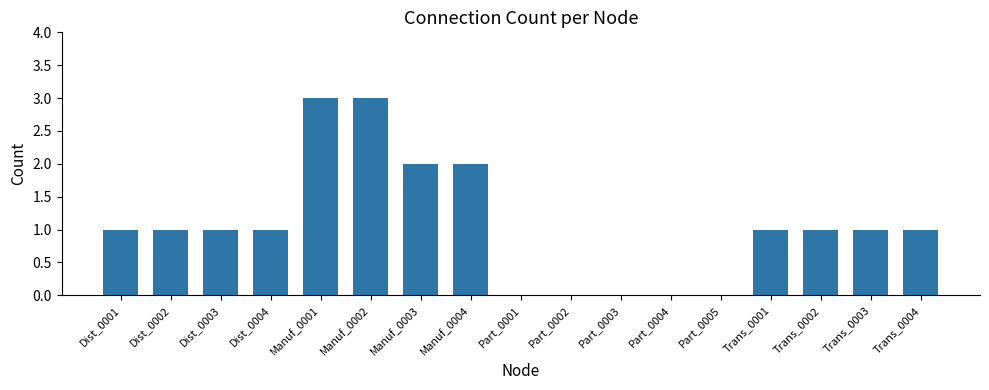

Is it true that the value at Part_0004 is 0?

True